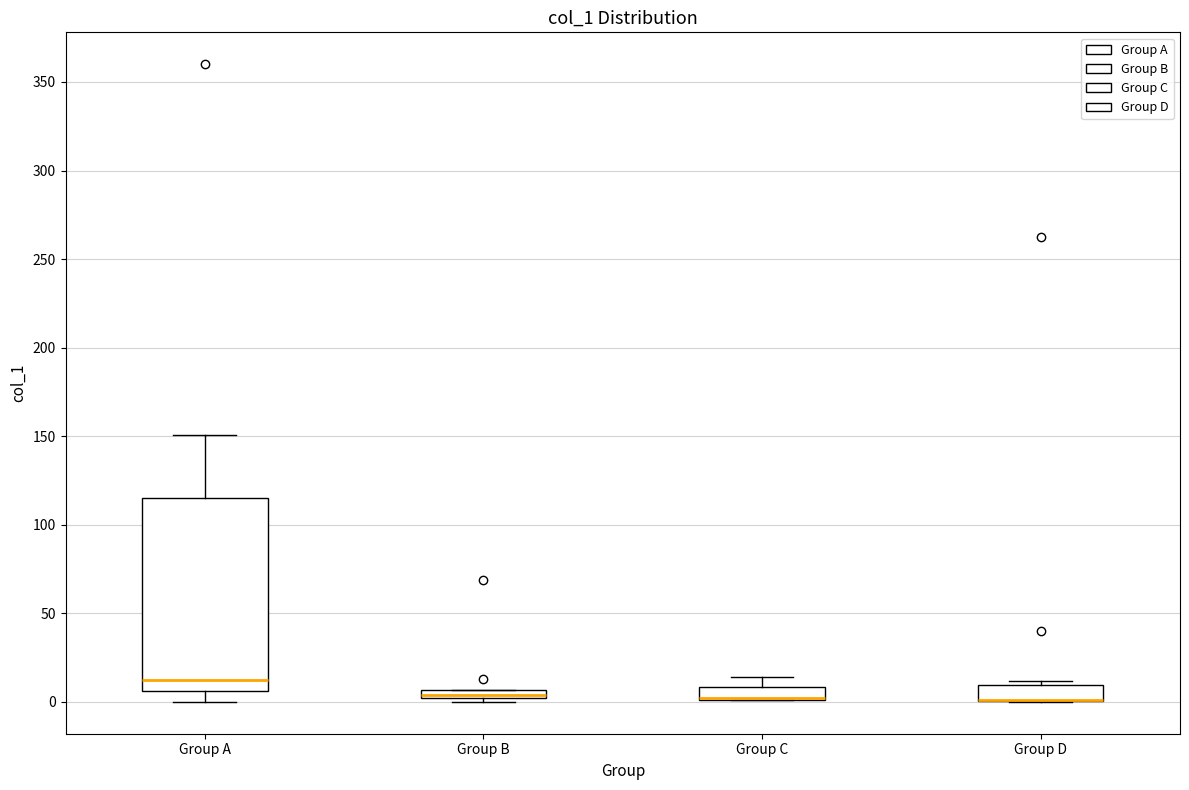

Comparing the boxes themselves (not the whiskers), which one is the tallest?

Group A